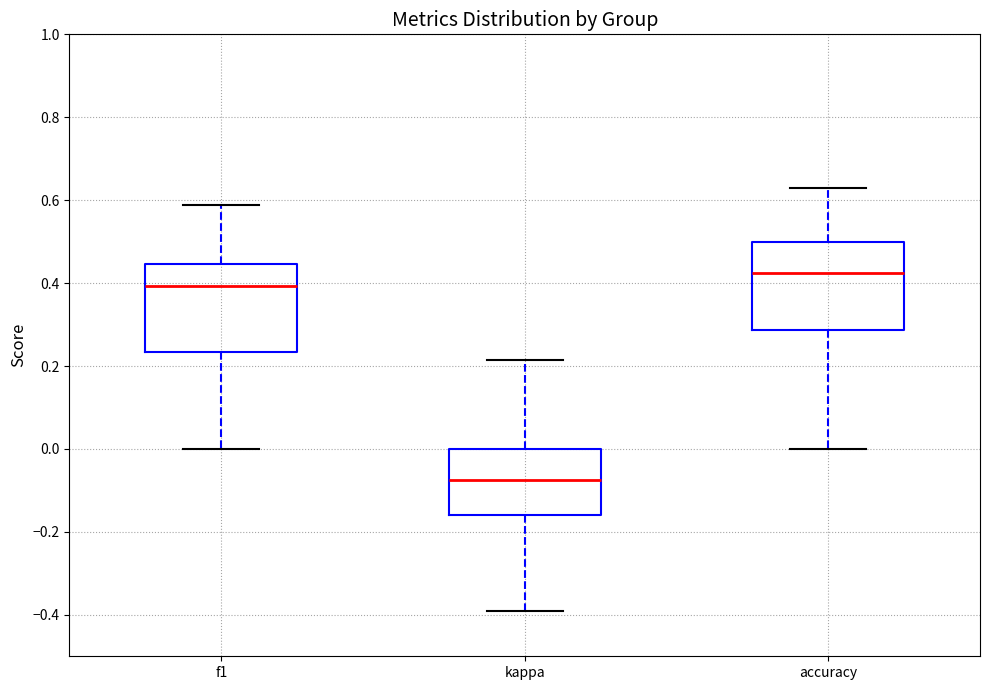

Reading left to right, transcribe this box plot: for each box, give where its median line is, the range the box spans, and where its two whiskers end, as read against the y-axis. The values are not printed on the chart, so give them approximately, as read against the axis.

f1: median 0.40, box 0.24 to 0.44, whiskers 0.00 to 0.58
kappa: median -0.08, box -0.16 to 0.00, whiskers -0.40 to 0.22
accuracy: median 0.42, box 0.28 to 0.50, whiskers 0.00 to 0.62